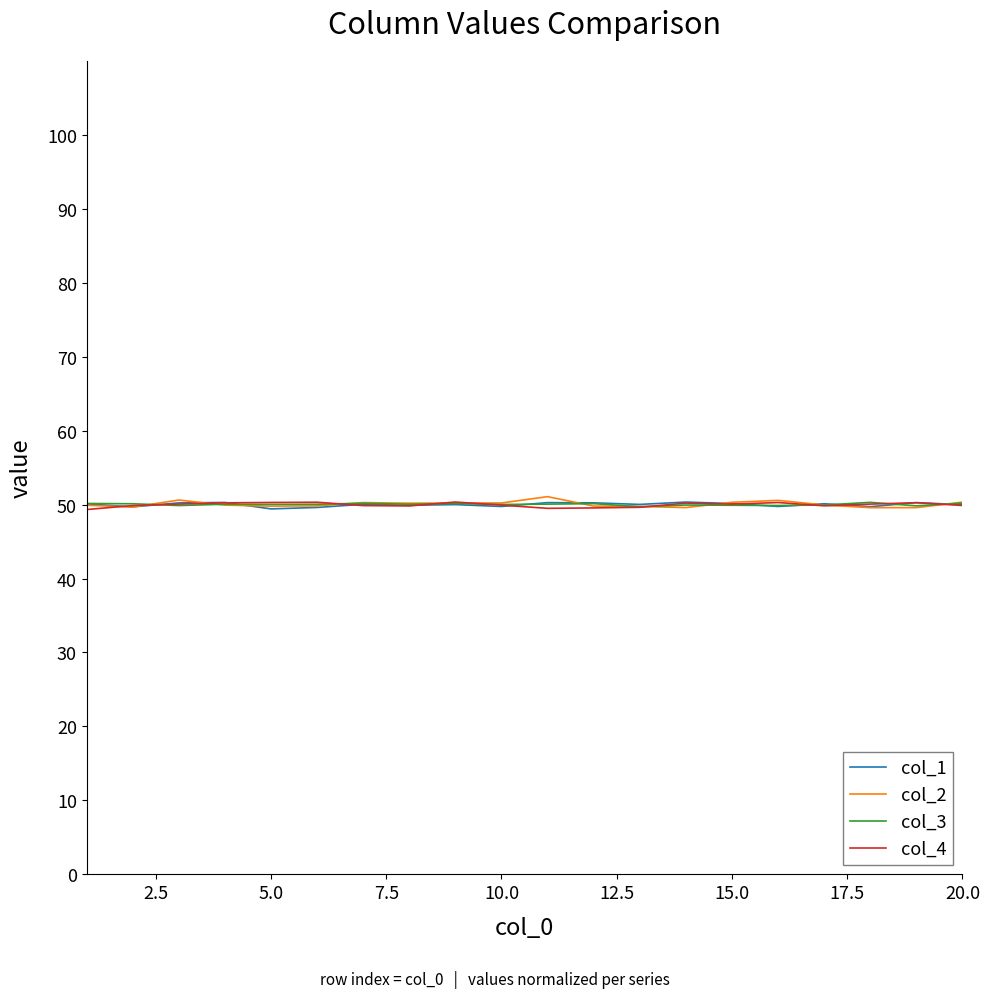

What is the highest value of the col_3 series?

50.3